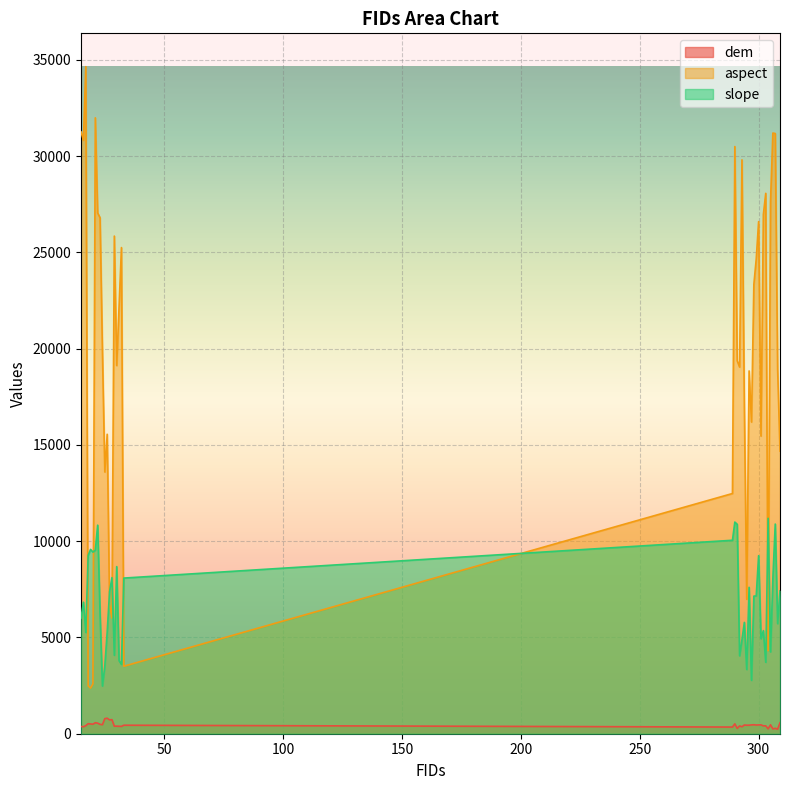

Rank the series by their average value, from highest to lowest.

aspect, slope, dem